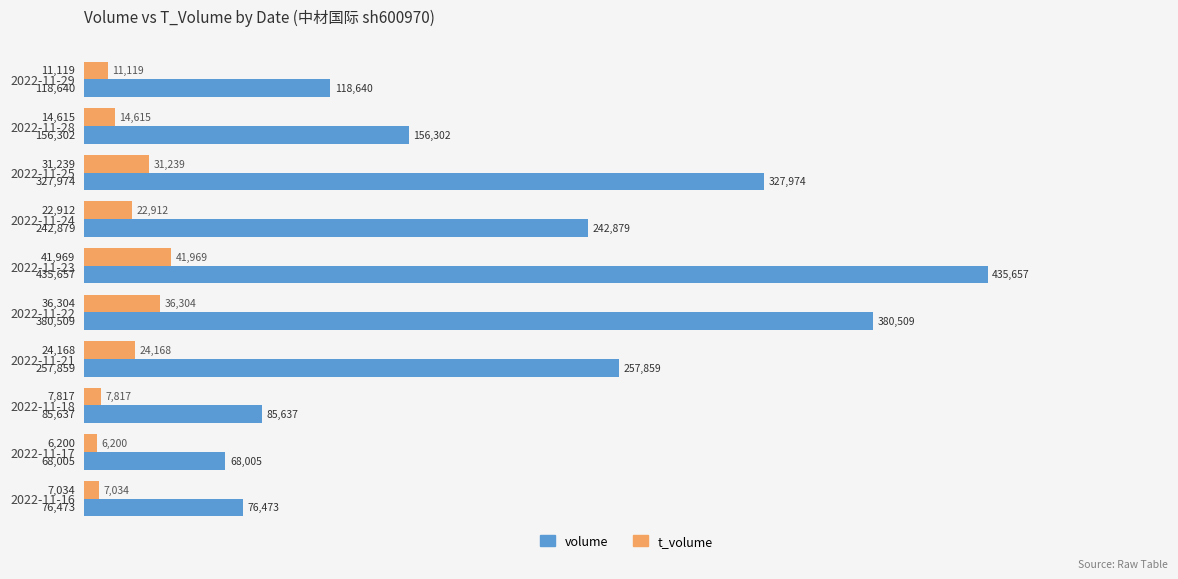

What is the sum of the volume values at 2022-11-23 and 2022-11-17?

503662